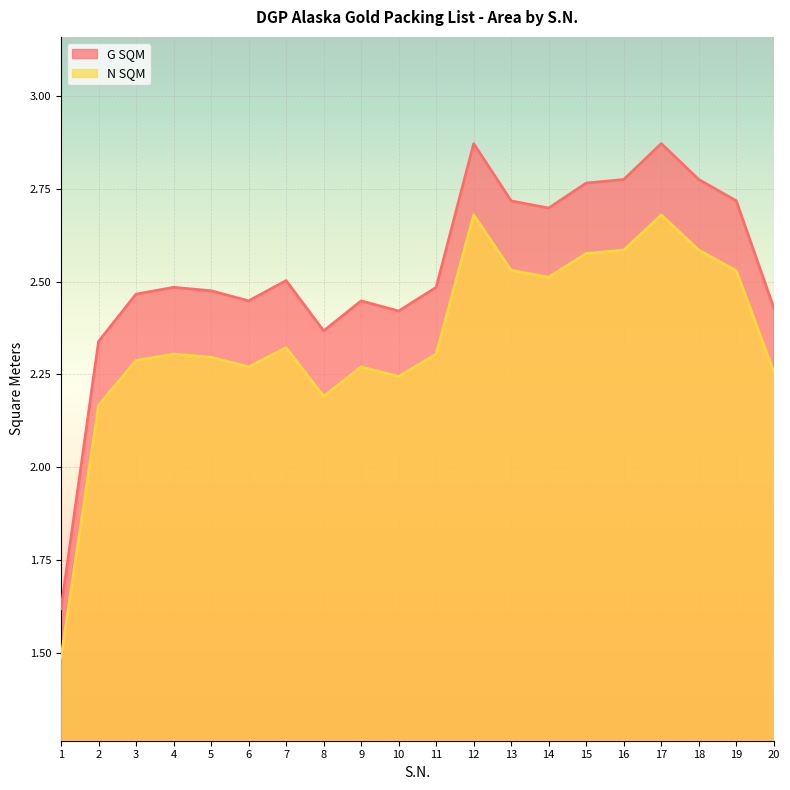

Reading left to right, list all the values displayed in this chart.

G SQM: 1=1.6	2=2.3	3=2.5	4=2.5	5=2.5	6=2.4	7=2.5	8=2.4	9=2.4	10=2.4	11=2.5	12=2.9	13=2.7	14=2.7	15=2.8	16=2.8	17=2.9	18=2.8	19=2.7	20=2.4
N SQM: 1=1.5	2=2.2	3=2.3	4=2.3	5=2.3	6=2.3	7=2.3	8=2.2	9=2.3	10=2.2	11=2.3	12=2.7	13=2.5	14=2.5	15=2.6	16=2.6	17=2.7	18=2.6	19=2.5	20=2.3